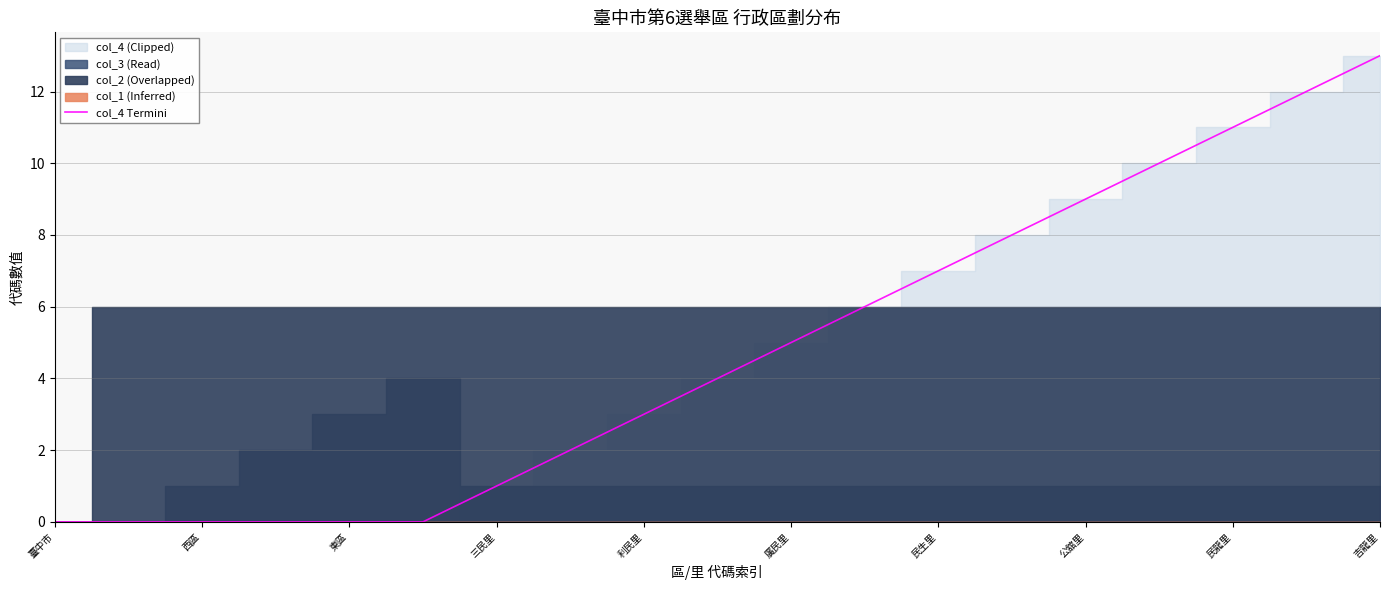

How many lines are shown in the chart?

1